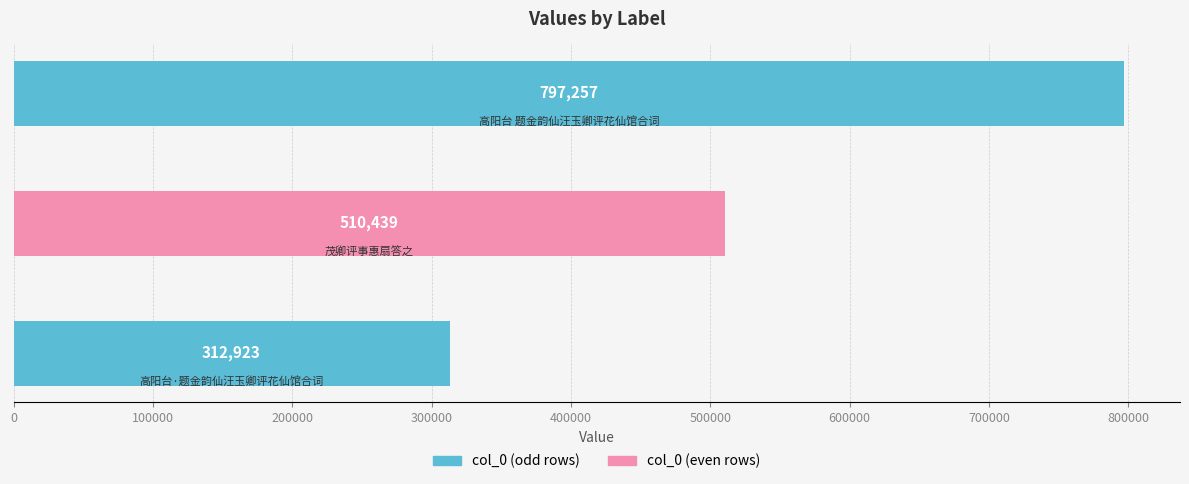

Count the values in the range 312923 to 797257.

3